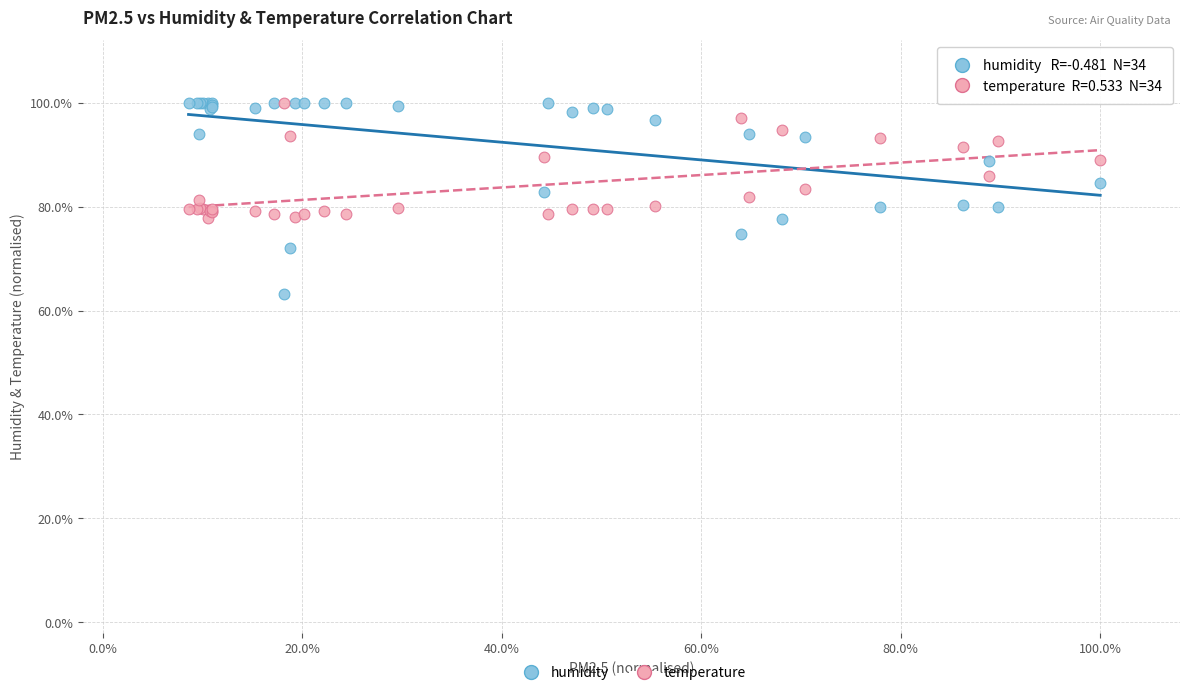

Which series reaches the minimum Y coordinate?

humidity